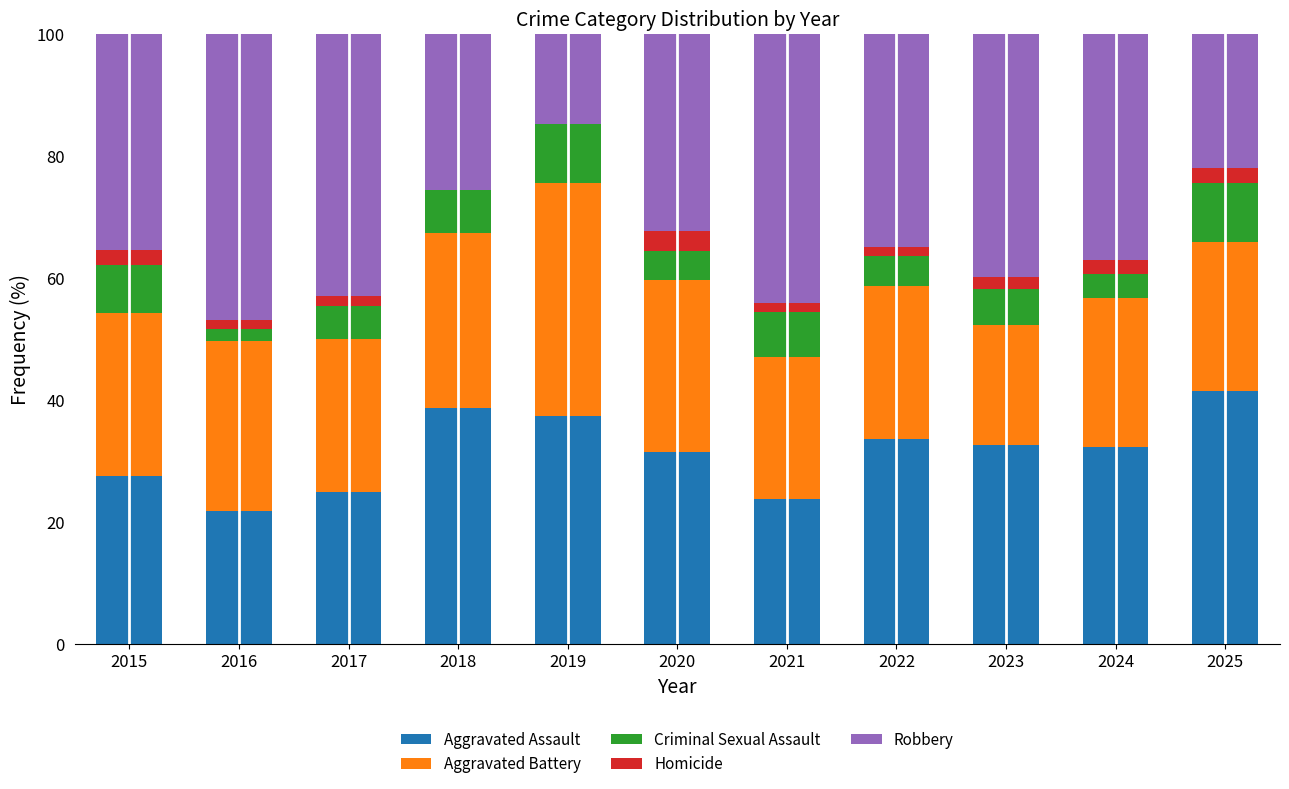

The value of Aggravated Assault at 2018 is 38.8. True or false?

True